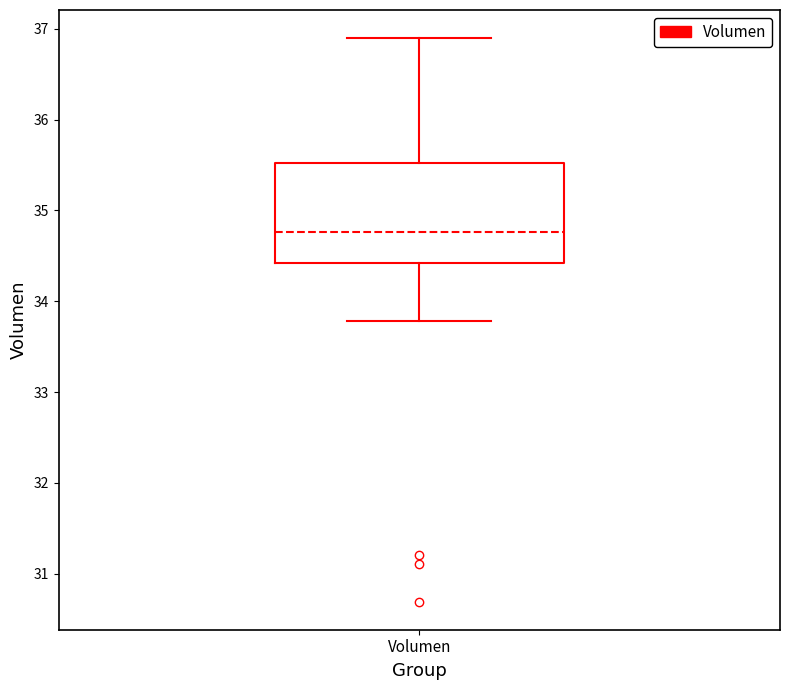

Where is the lower edge of the box for Volumen on the y-axis? The values are not printed on the chart, so give them approximately, as read against the axis.

34.4